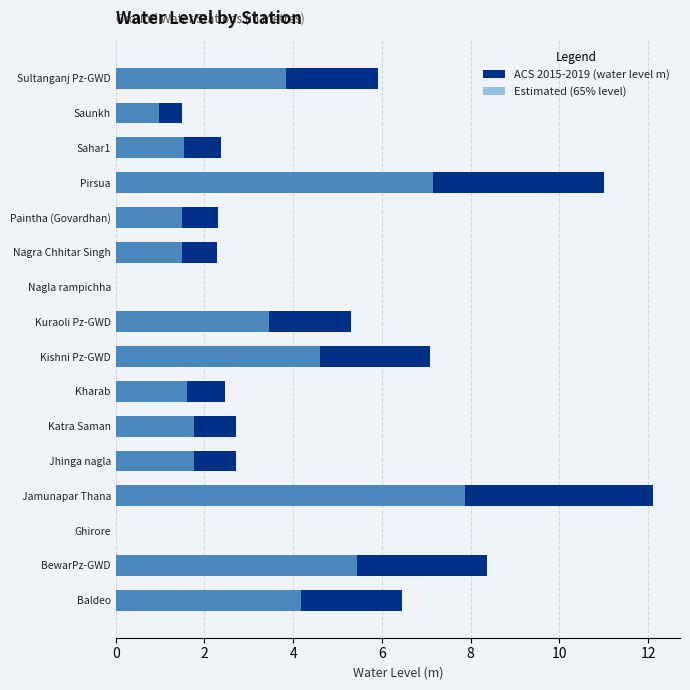

The value of Estimated (65% level) at Pirsua is 2.9. True or false?

False